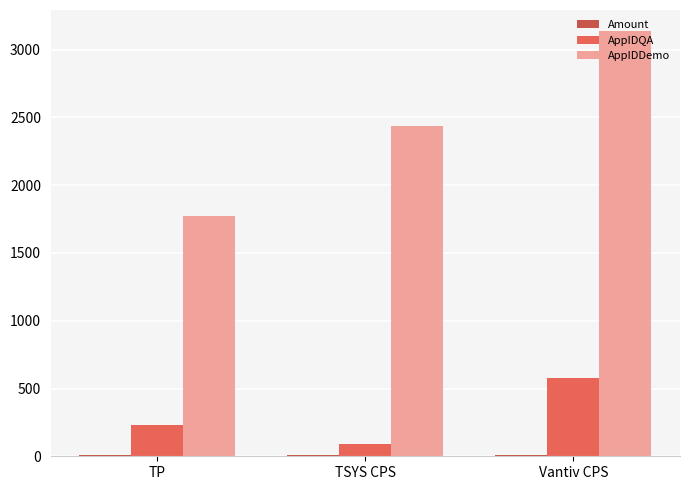

At how many categories does at least one series exceed 2083?

2